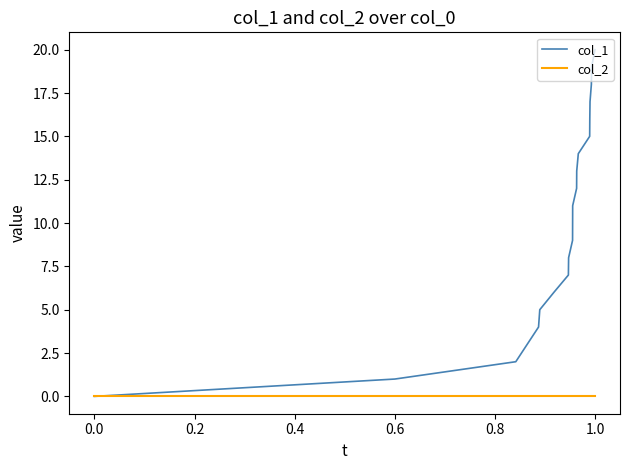

What is the greatest value displayed?

20